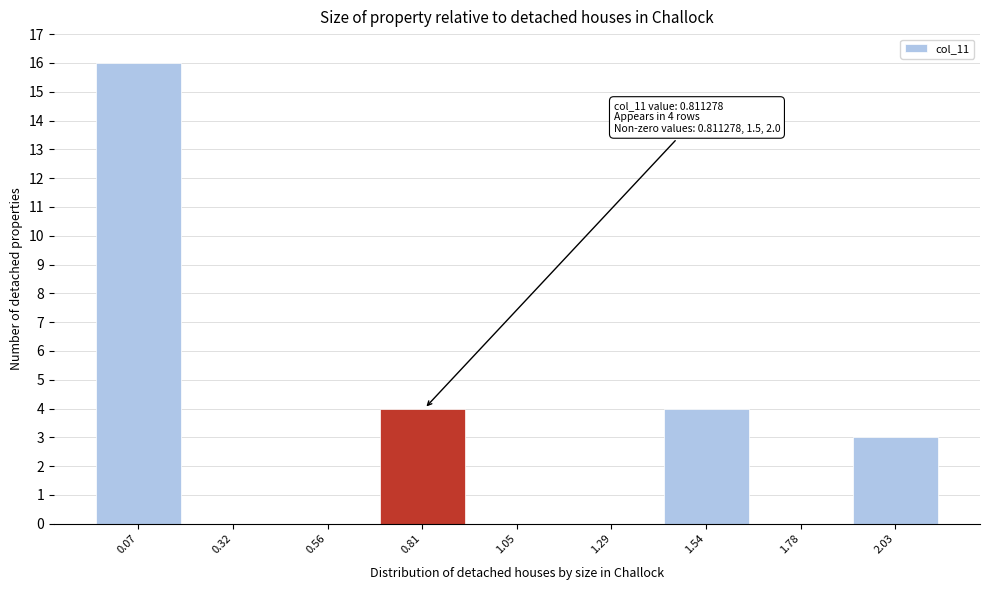

Which range on the x-axis has the tallest bar?

-0.05 to 0.20